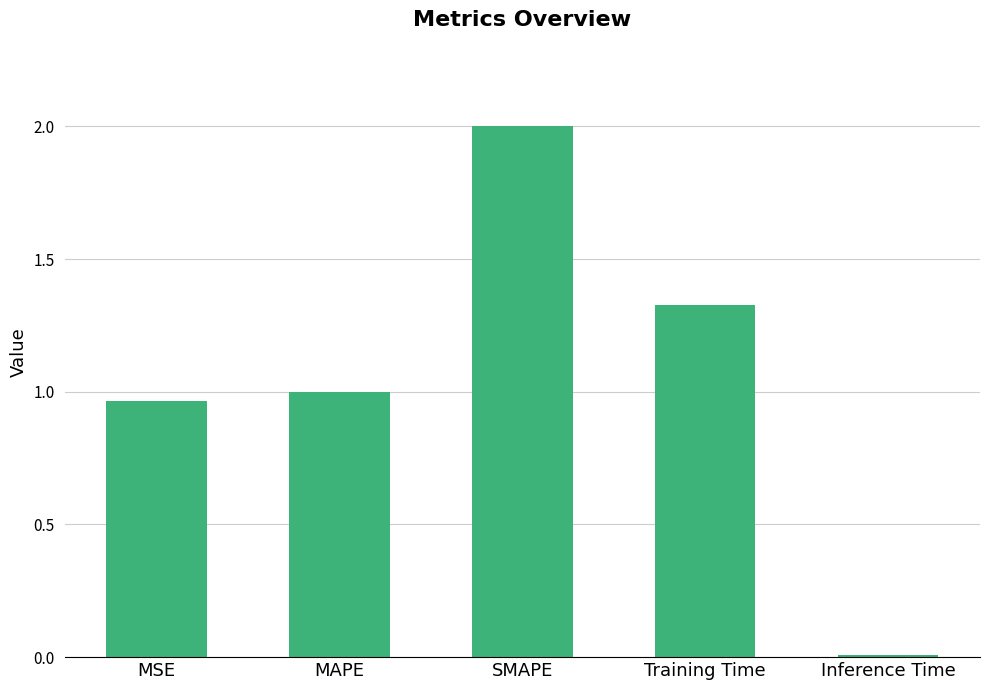

What is the label of the 2nd bar from the left?

MAPE